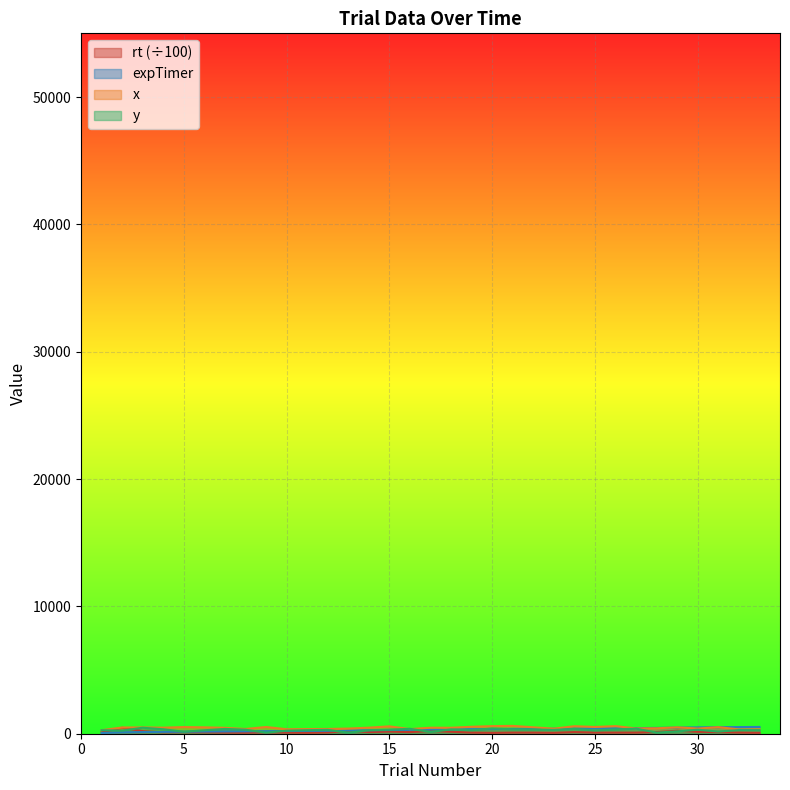

At which label is y closest to 275?

19